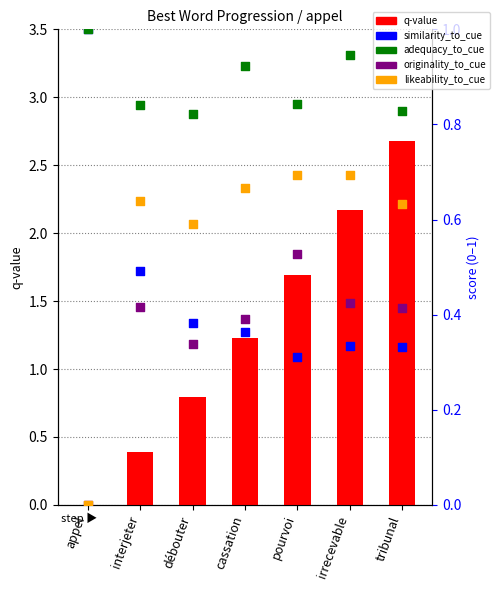

What is the total value across all series at appel?

2.0